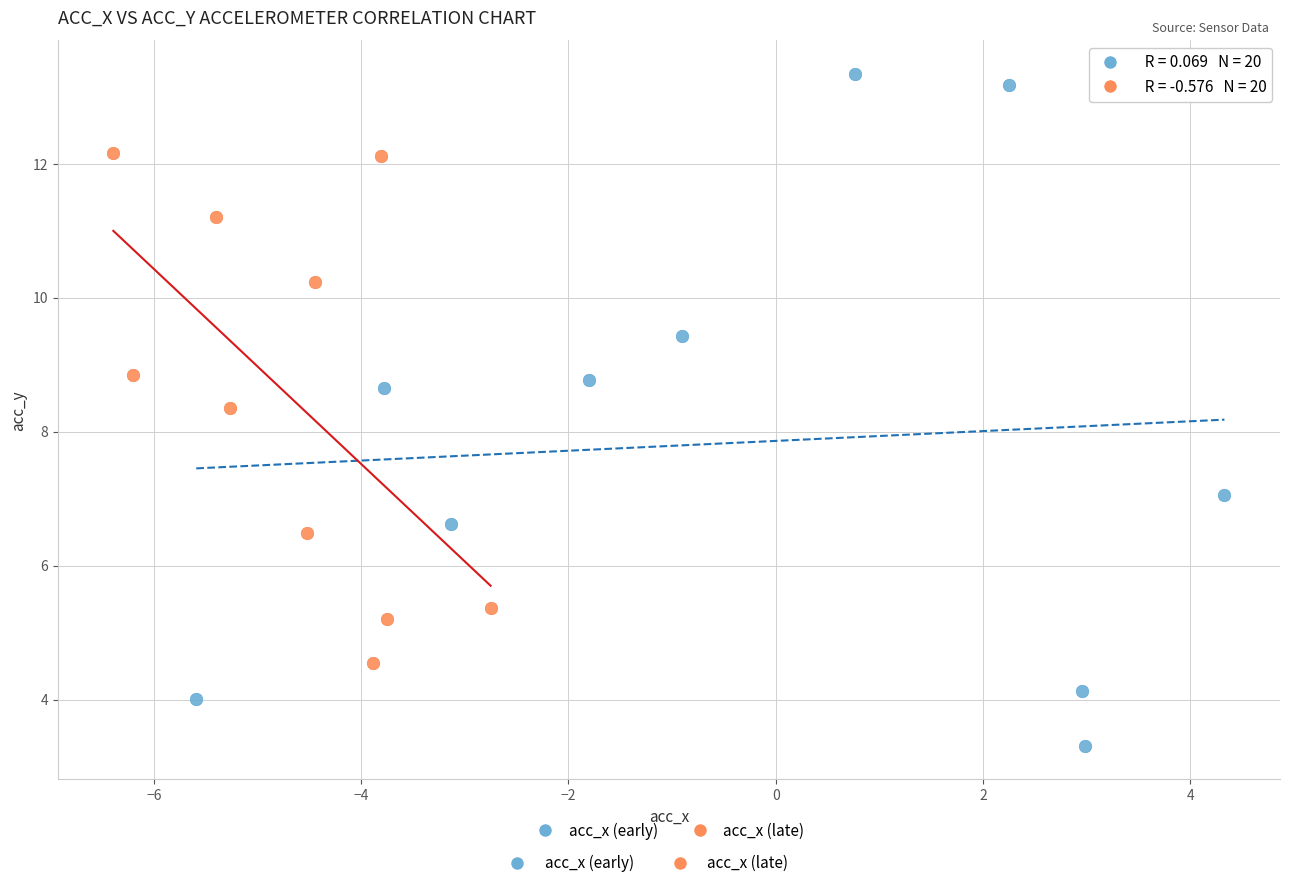

Which series has the largest Y range (max minus min)?

acc_x (early)